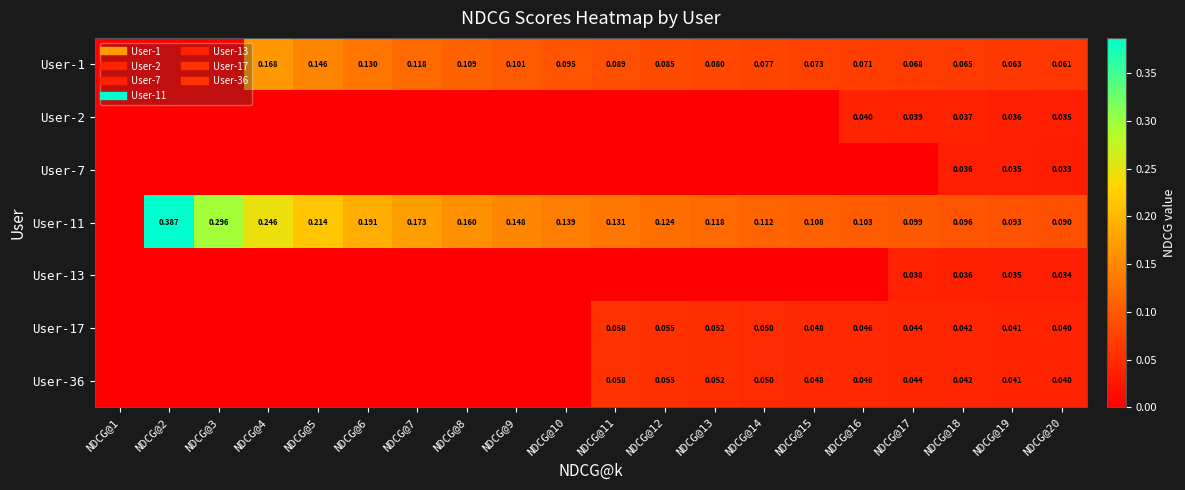

The User-13 series shows 0.0 at NDCG@11. True or false?

True